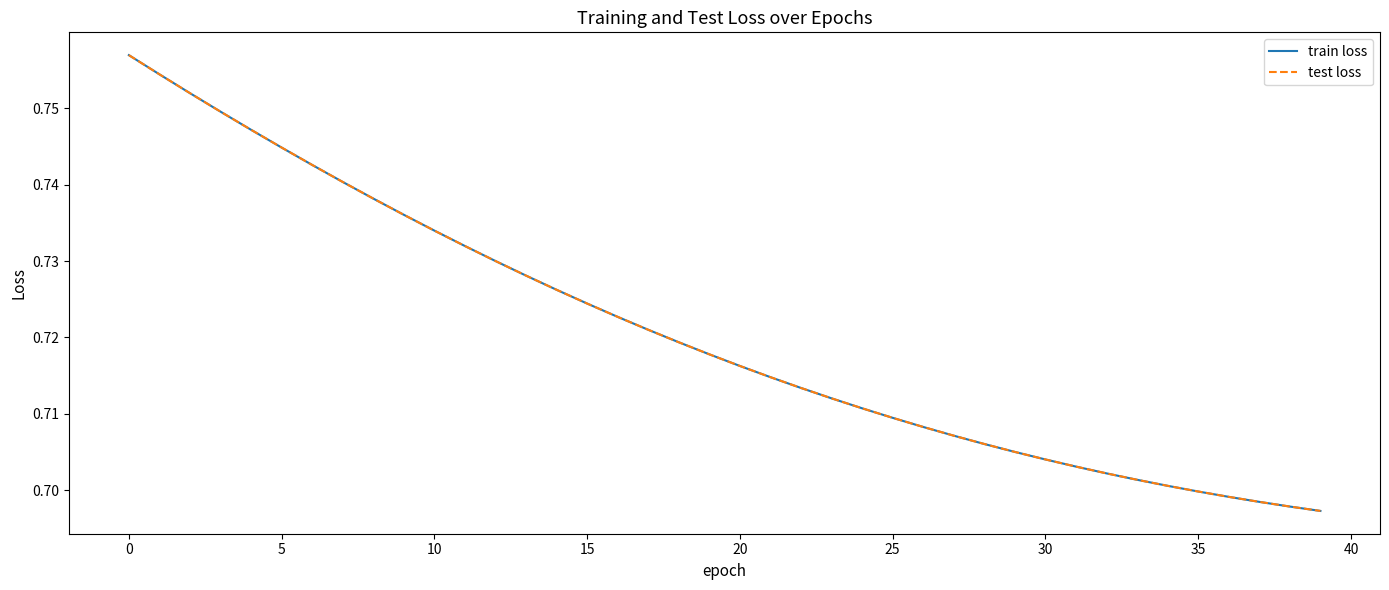

What is the average value of the test loss series?

0.7